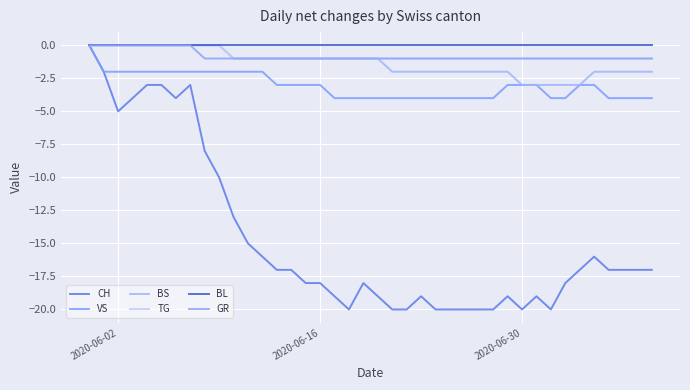

How many lines are shown in the chart?

6